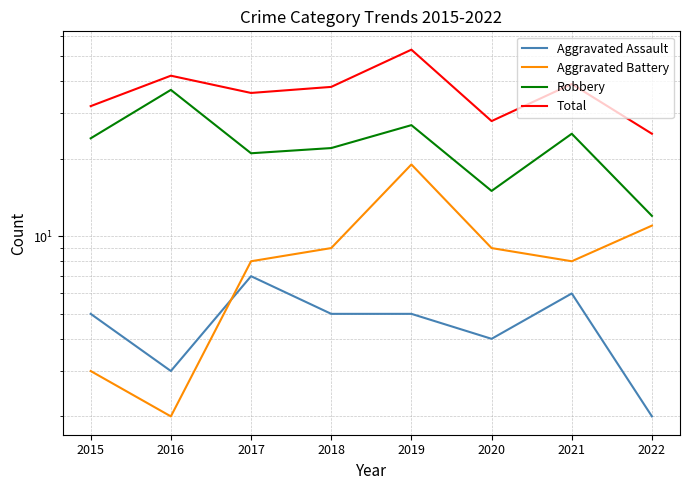

What is the spread (max minus min) of values at 2016?

40